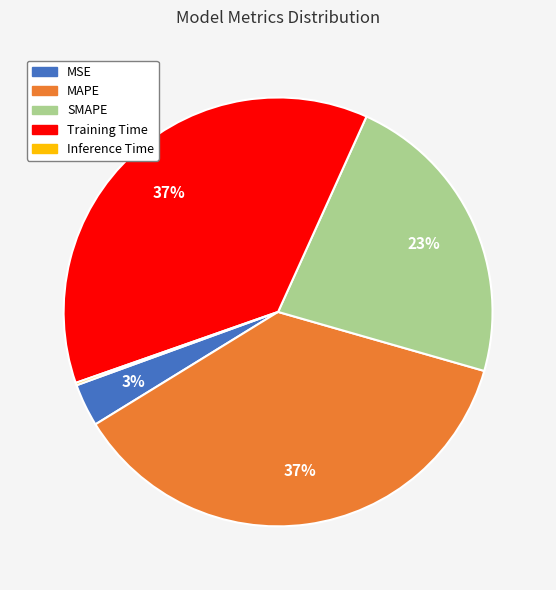

To the nearest percent, what is the difference between the SMAPE and Training Time slice percentages?

14%